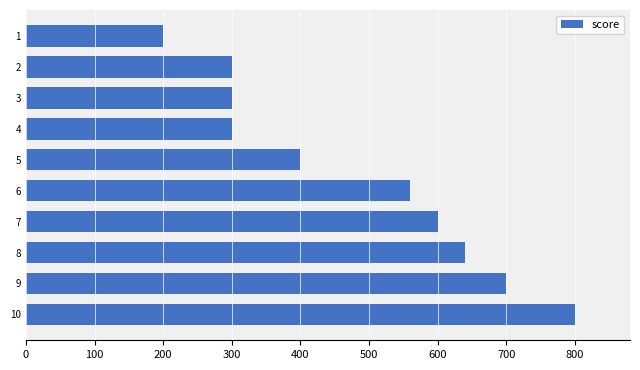

Which has a higher value, 9 or 4?

9